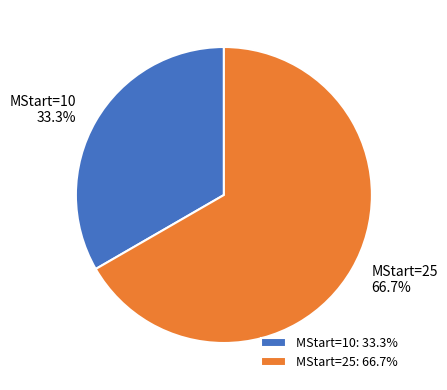

Does MStart=10 account for over 50% of the chart?

No